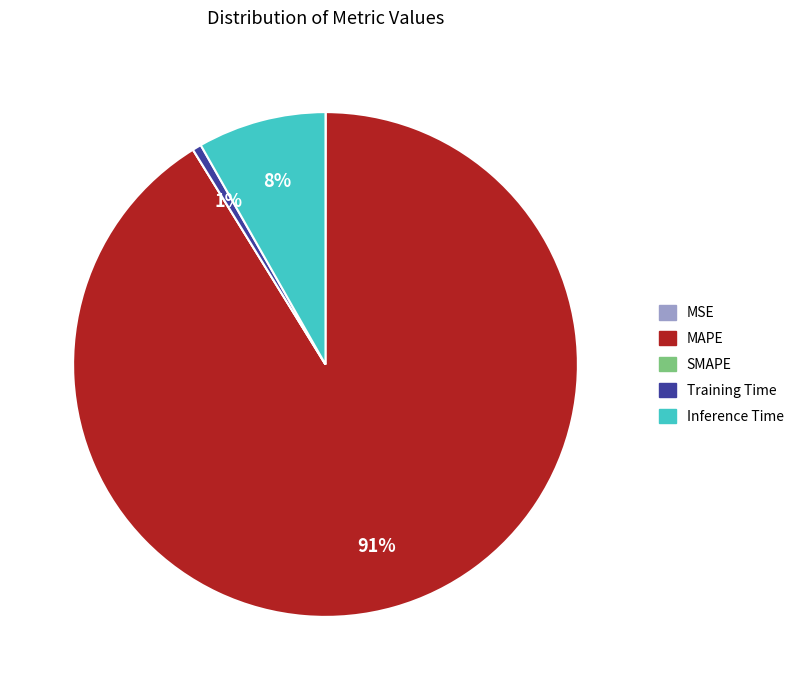

Which category has the biggest portion of the pie?

MAPE